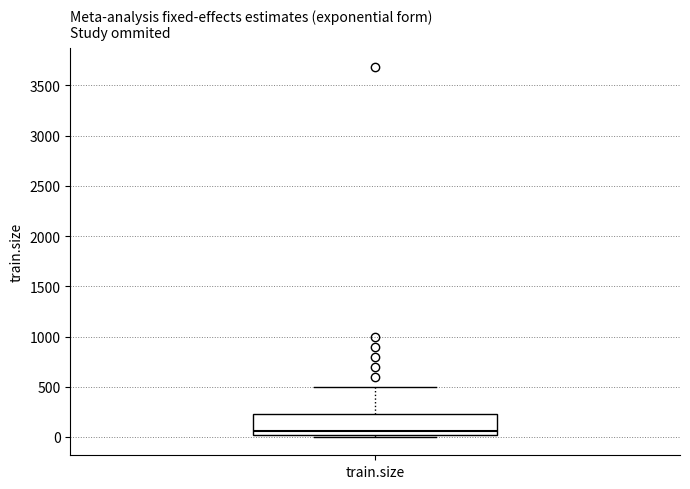

Read this box plot against the y-axis: the position of the median line, the range covered by the box, and the ends of both whiskers. The values are not printed on the chart, so give them approximately, as read against the axis.

median 50, box 0 to 250, whiskers 0 (just below the box's lower edge) to 500